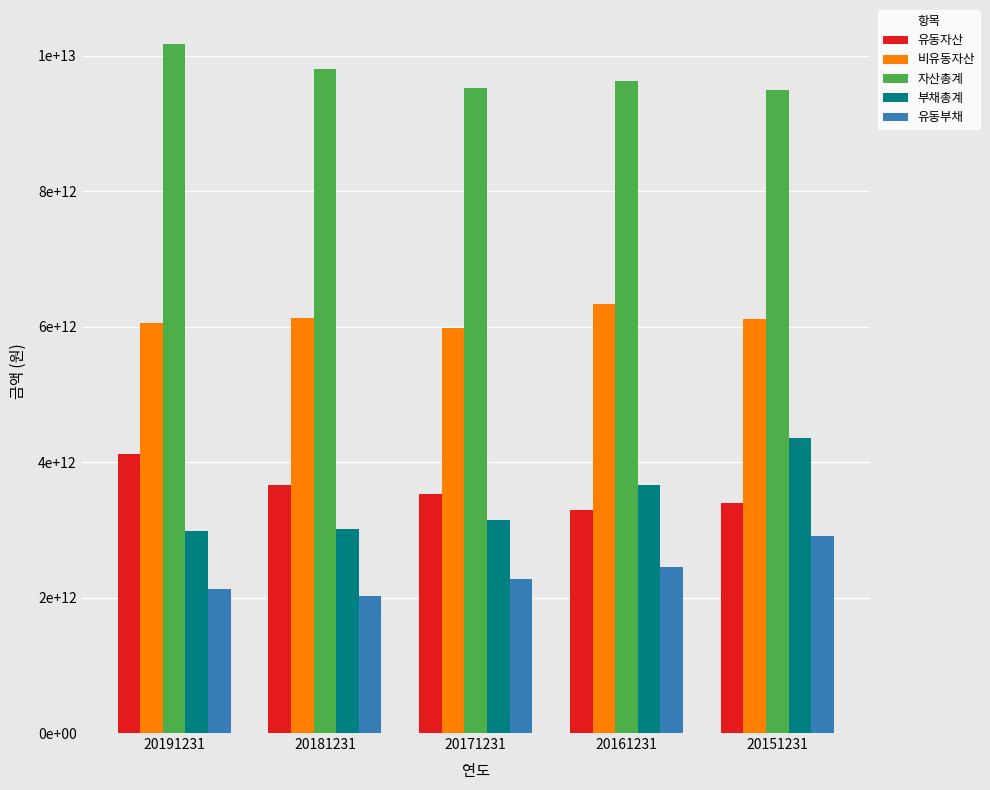

What is the highest value of the 비유동자산 series?

6328911580272